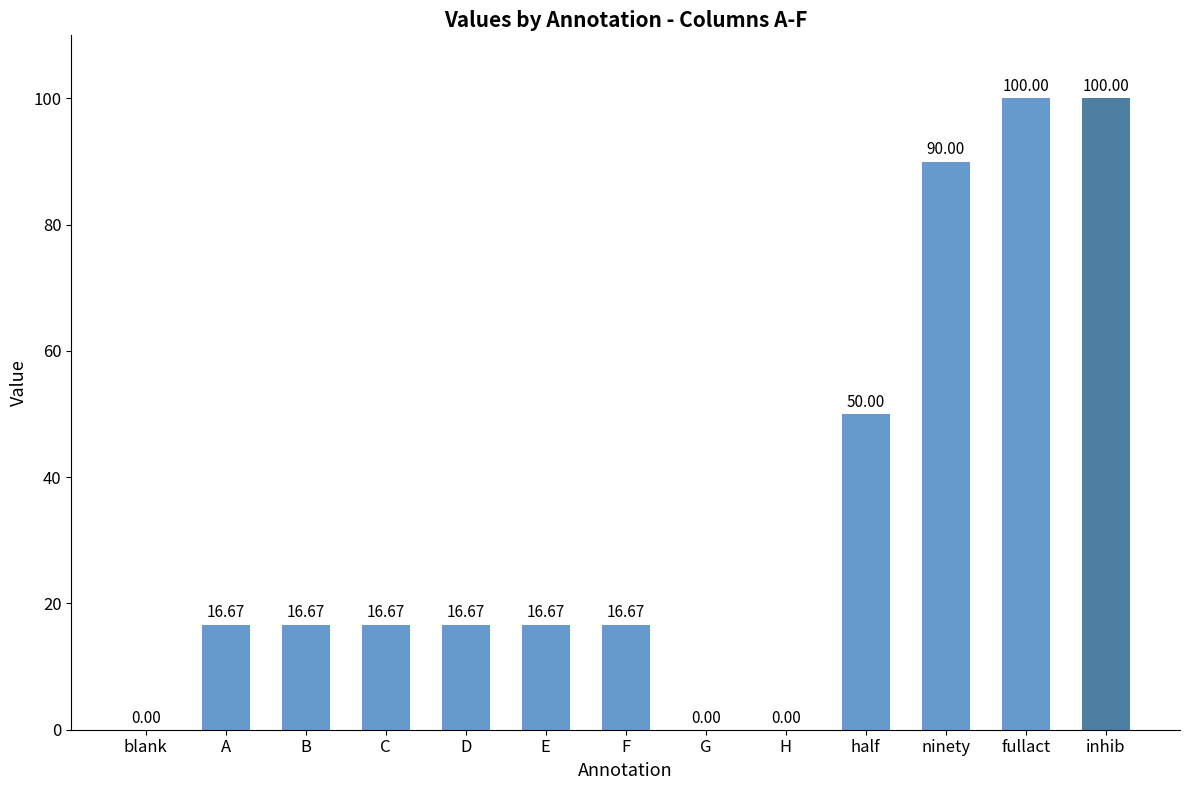

The chart shows a value of 25.1 at C. True or false?

False